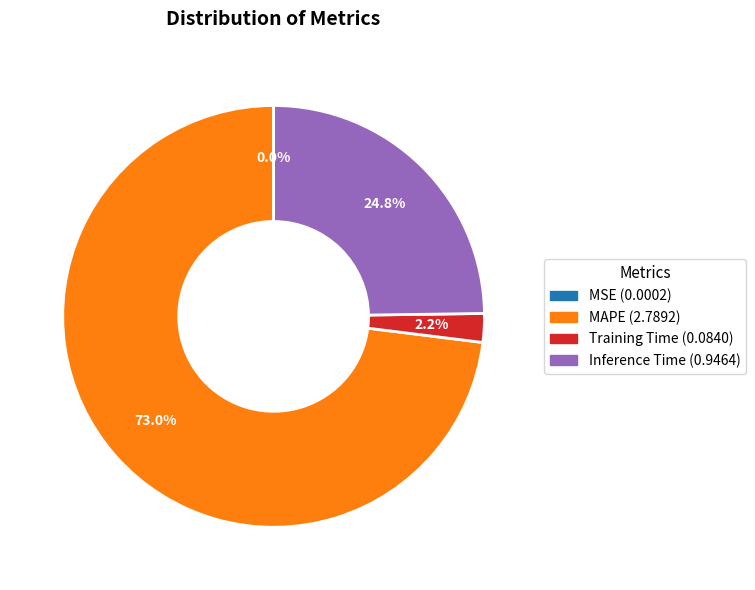

Is there any slice that represents more than half of the pie?

Yes